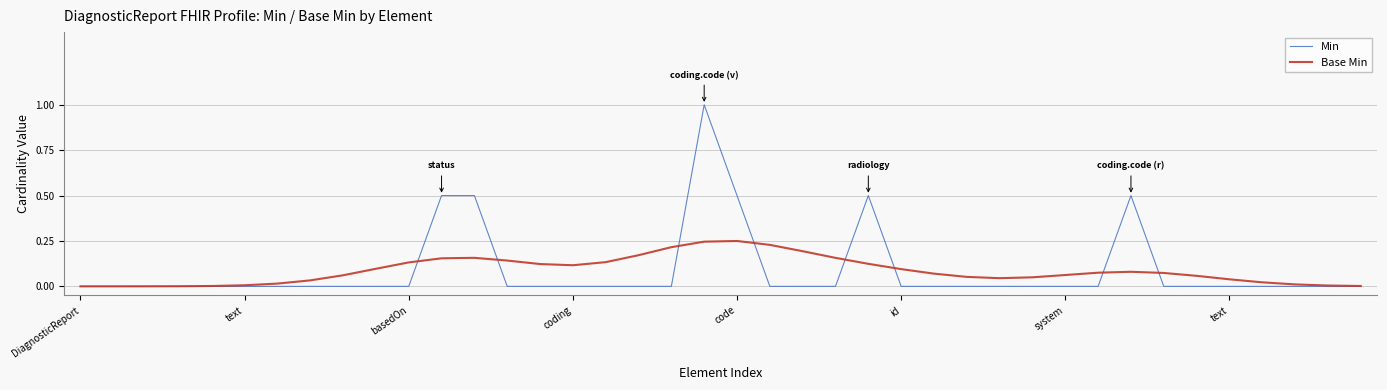

Rank the series by their maximum value, from highest to lowest.

Min, Base Min